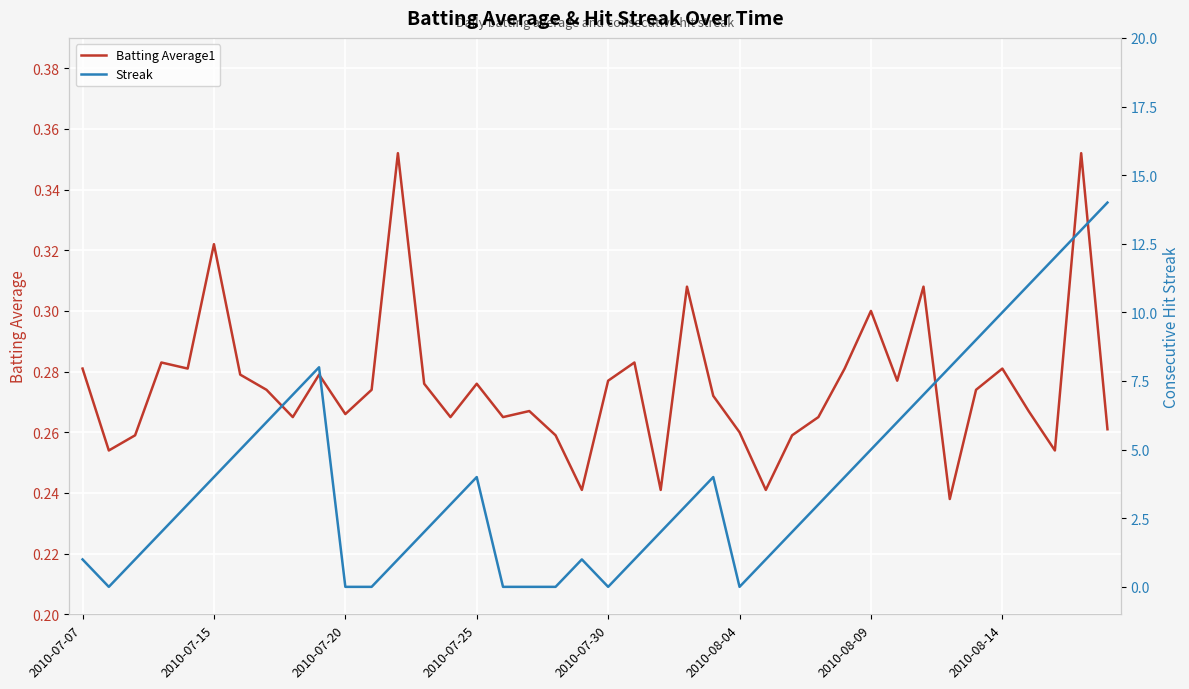

What are all the series names shown in the legend?

Batting Average1, Streak